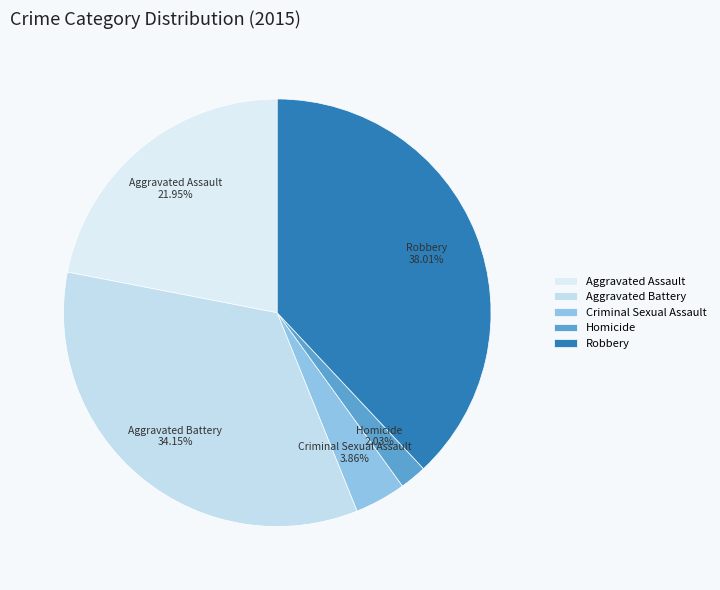

How many slices are in this pie chart?

5